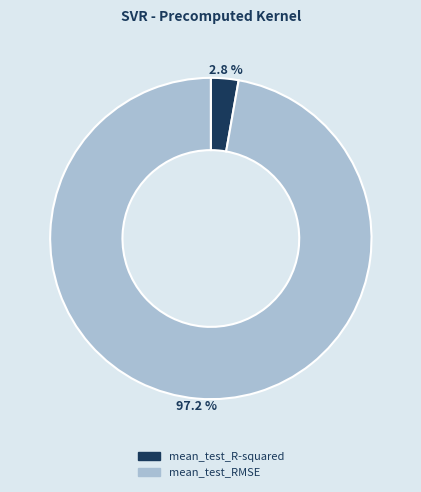

How many segments does this pie chart have?

2